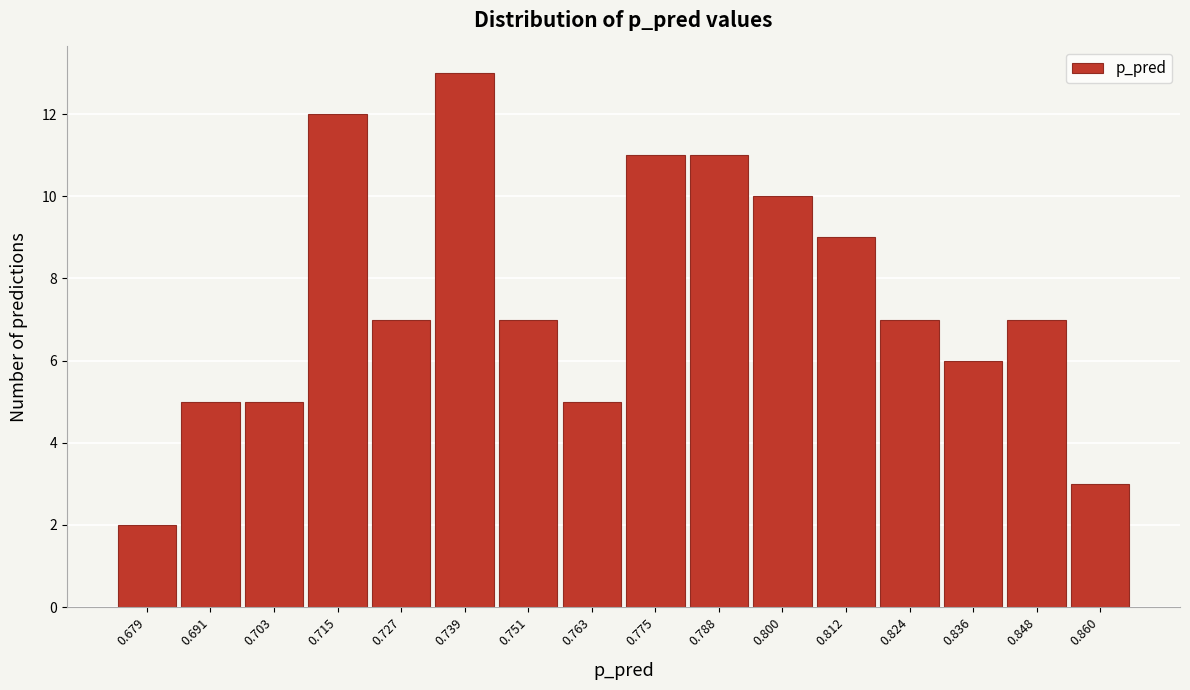

How tall is the bar that spans 0.782 to 0.794 on the x-axis? Neither the bar edges nor the heights are printed on the chart, so give them approximately, as read against the axes.

11